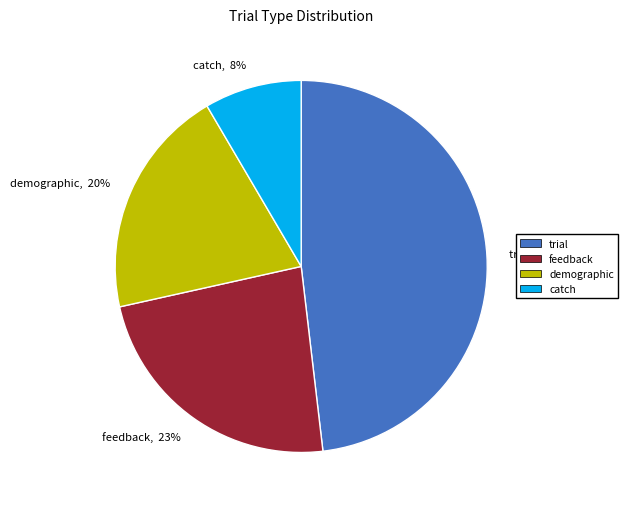

The trial, 48% slice represents 48% of the pie. True or false?

True